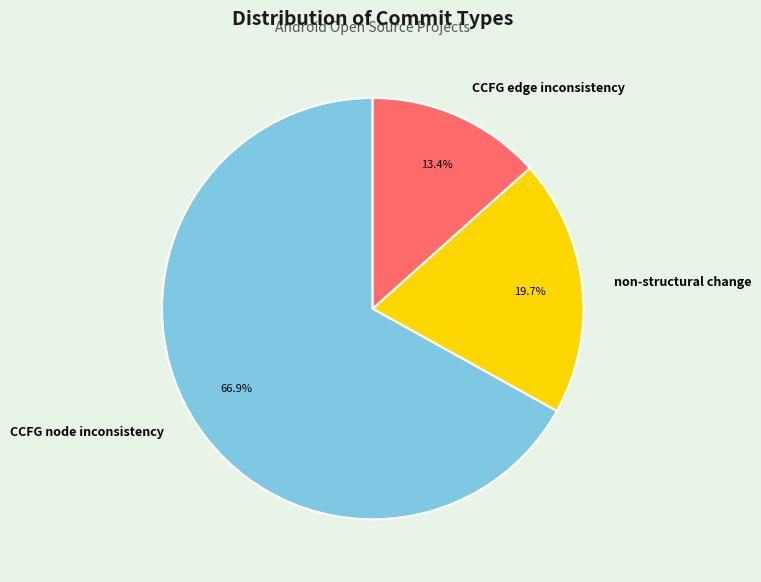

Does any single category account for the majority?

Yes